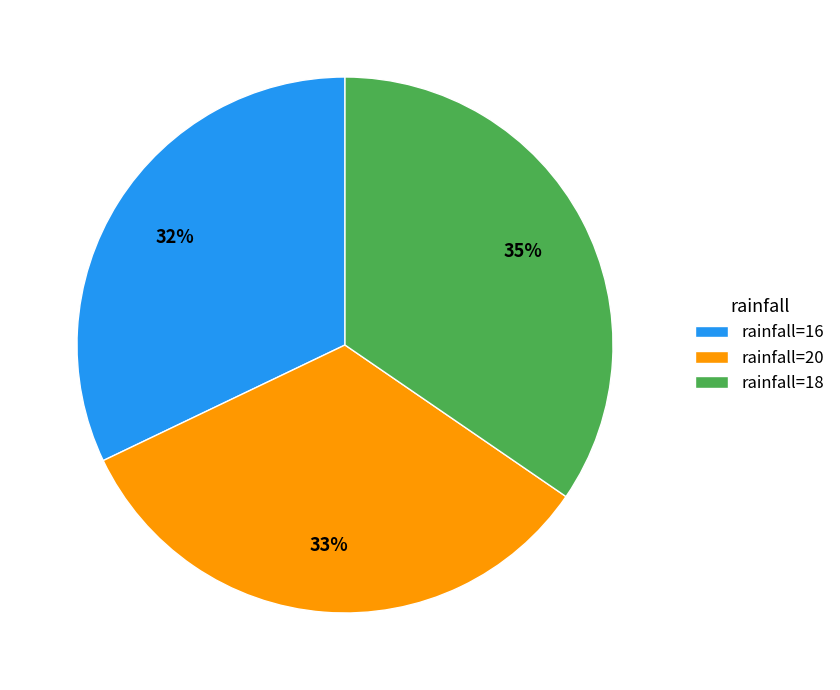

To the nearest percent, what is the average slice percentage?

33%